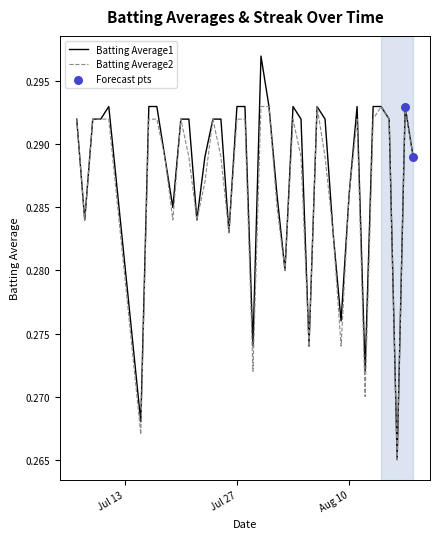

Which series has the widest spread of values?

Batting Average1